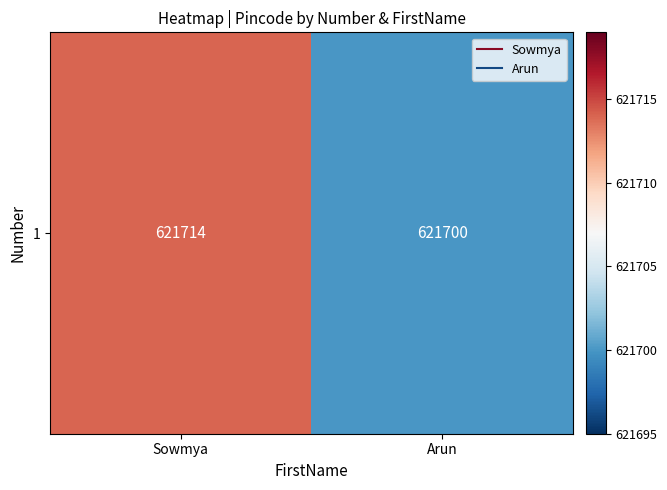

Reading left to right, list all the values displayed in this chart.

Sowmya=621714	Arun=621700